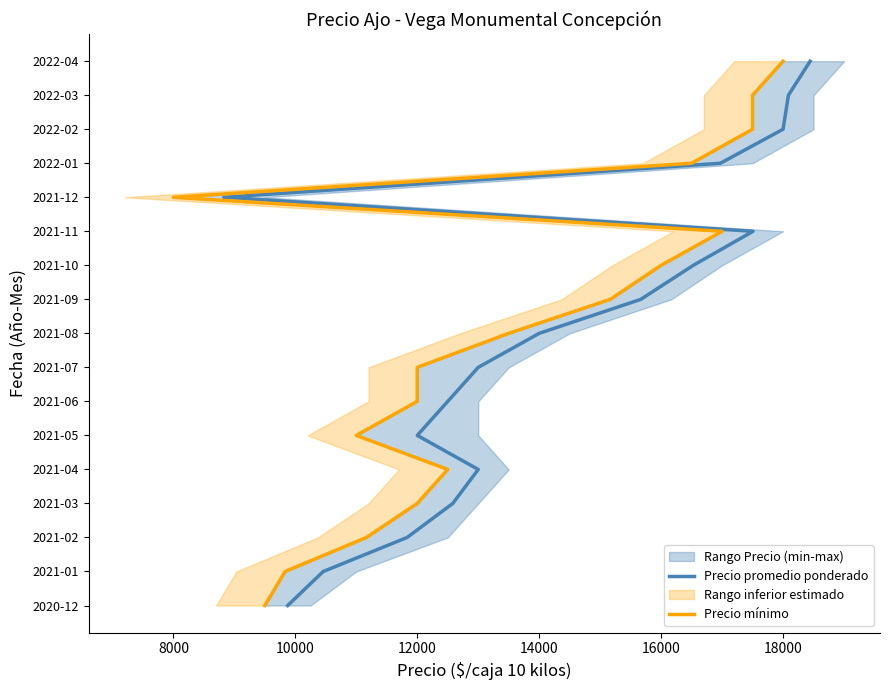

True or false: Precio promedio ponderado and Precio mínimo cross at least once.

False